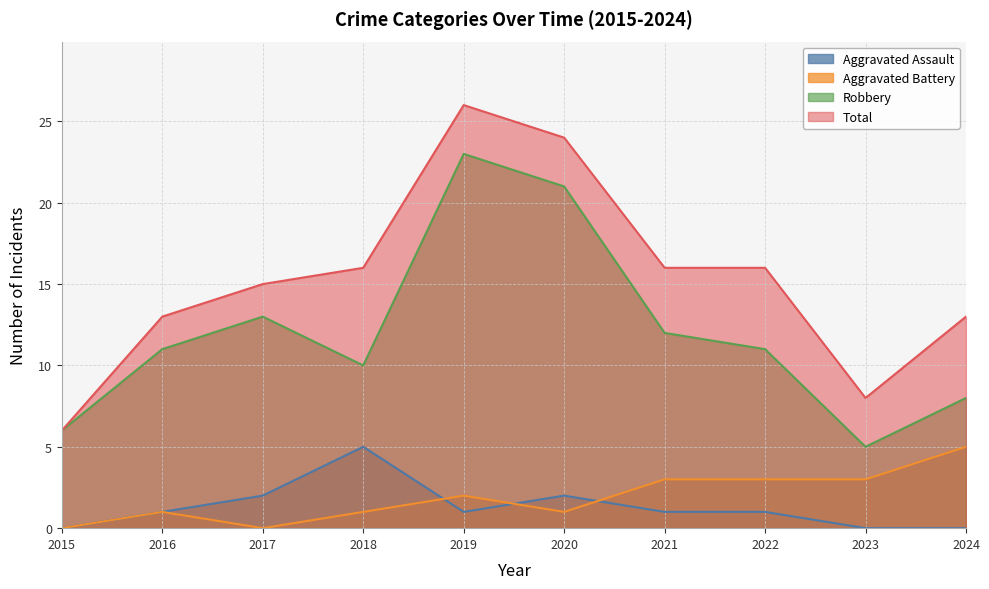

True or false: Aggravated Battery and Total intersect in this chart.

False